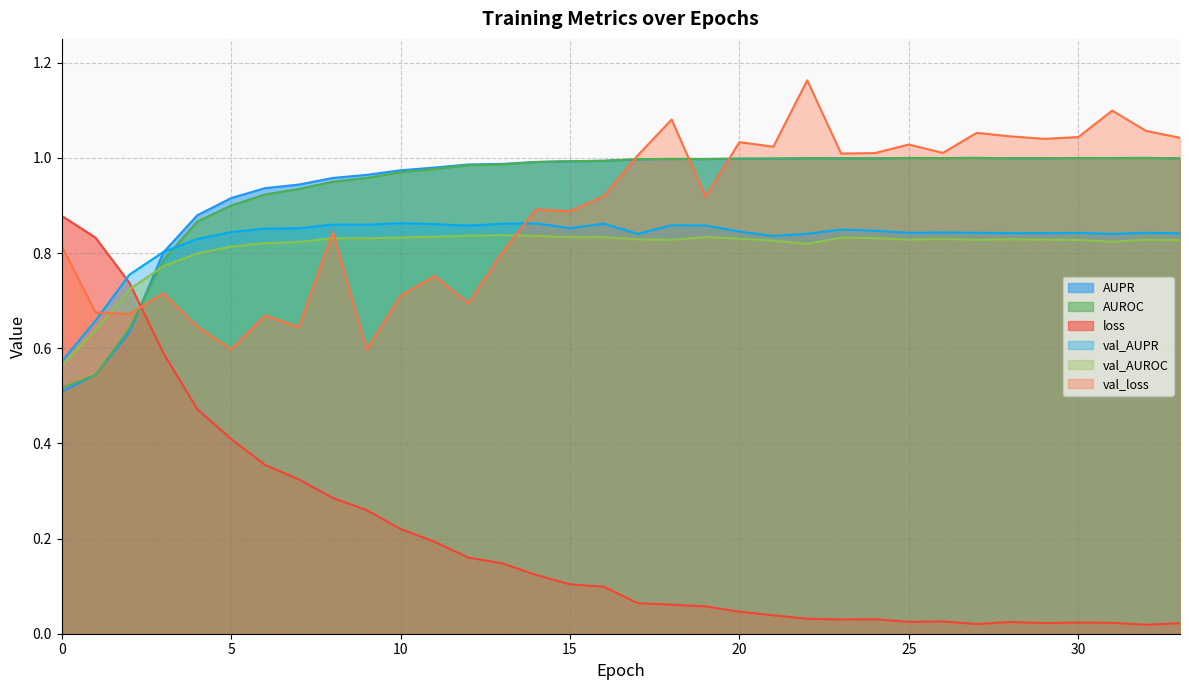

Does the chart have visible grid lines?

Yes